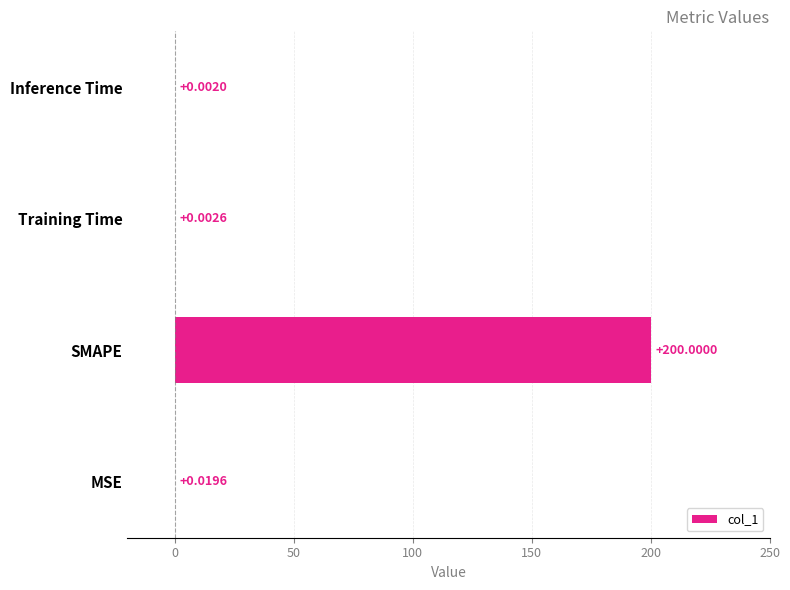

What is the change in value from SMAPE to Inference Time?

-200.0